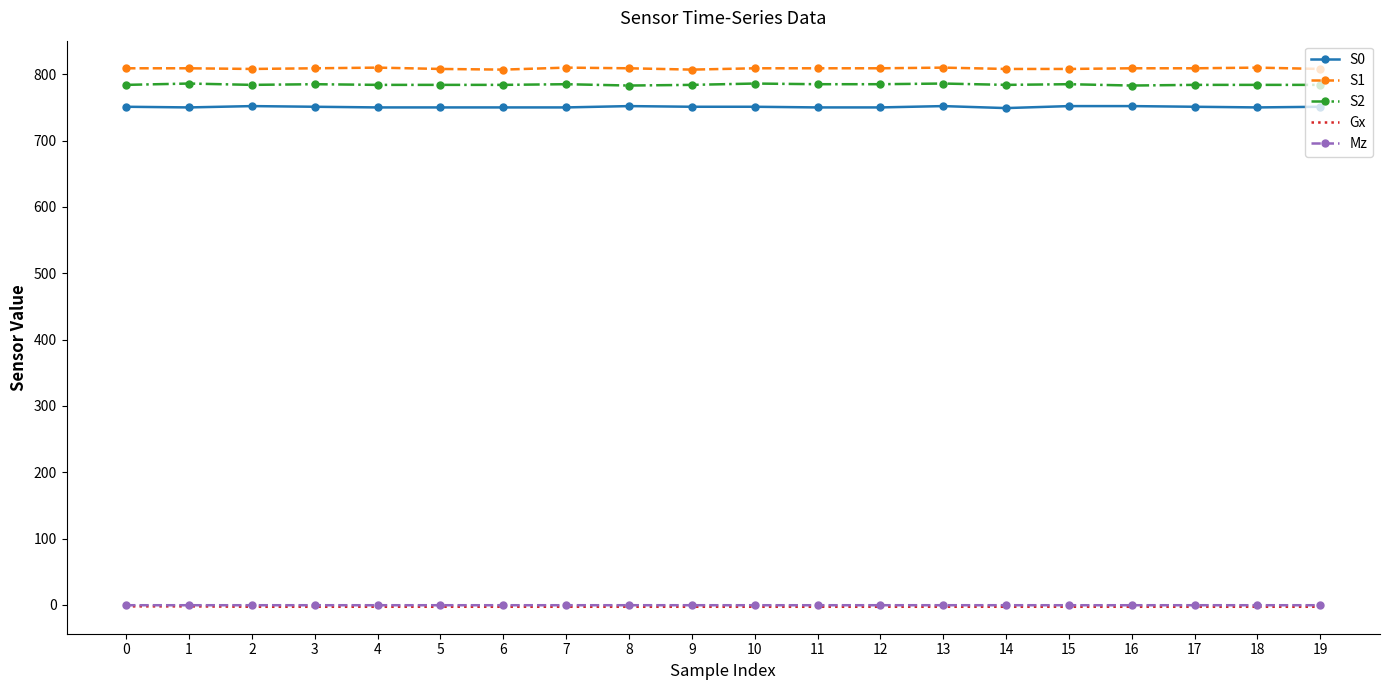

Is it true that S1 equals 809.0 at 0?

True